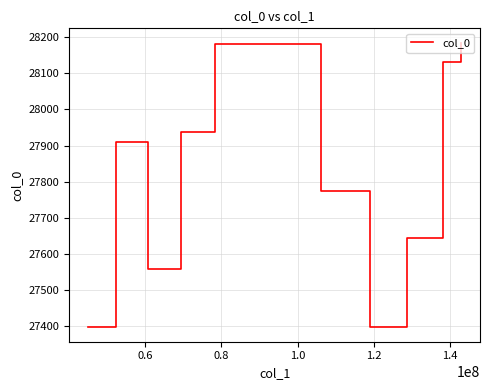

What is the smallest value displayed?

27395.6